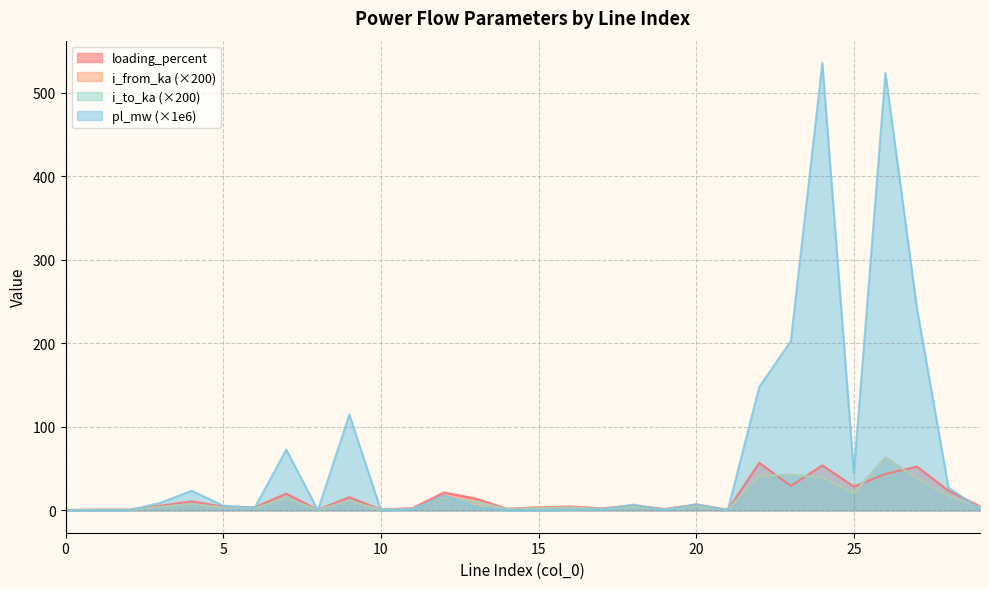

What is the difference between the highest and lowest values at 1?

0.8